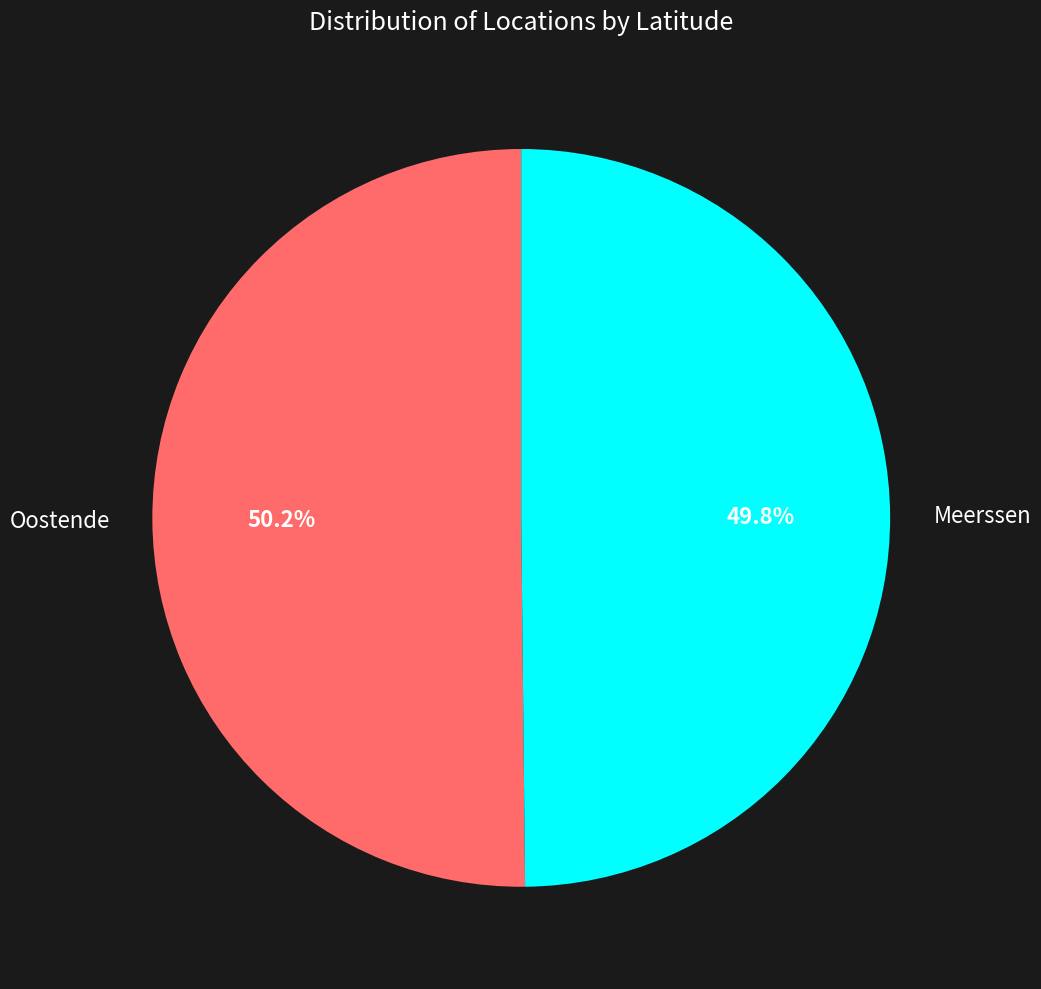

What percentage is NOT represented by Oostende?

49.8%